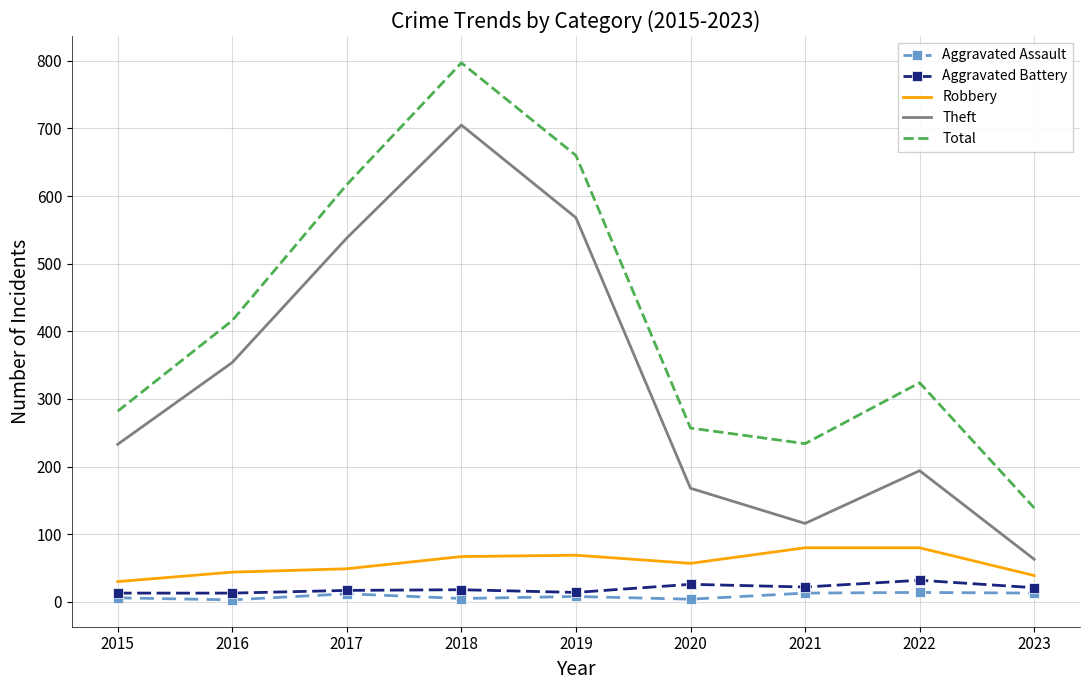

What is the minimum value for Aggravated Battery?

13